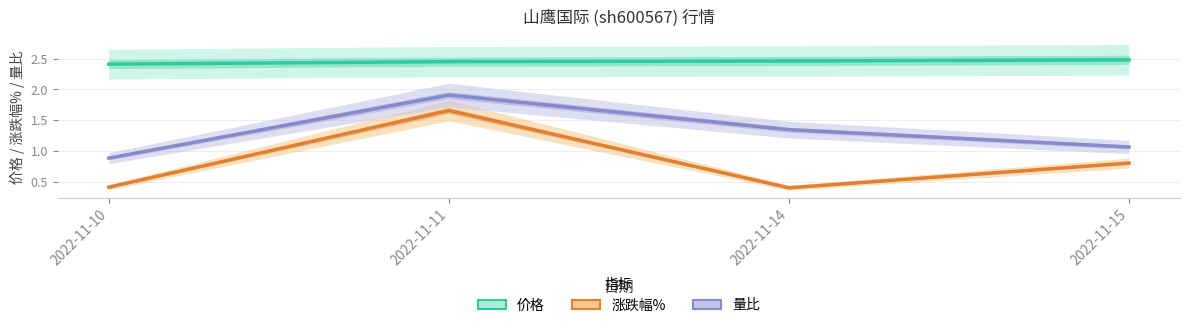

True or false: 量比 and 涨跌幅% cross at least once.

False